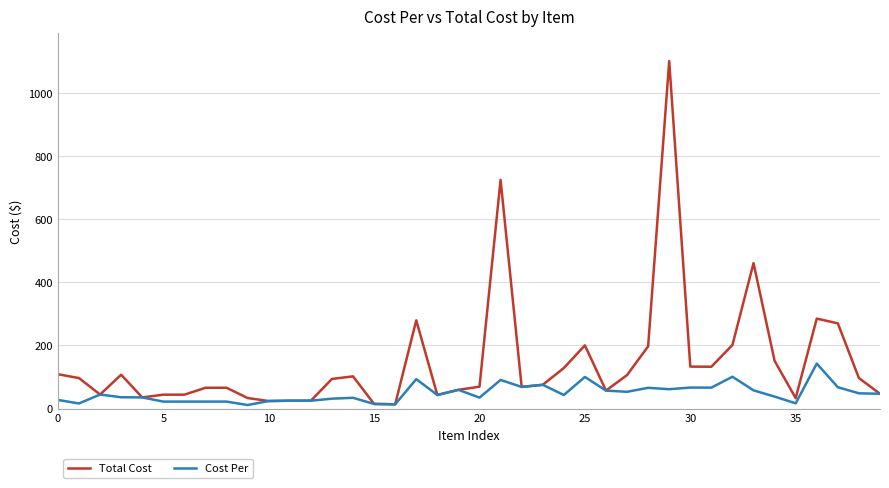

Does the chart display data point markers on the line(s)?

No